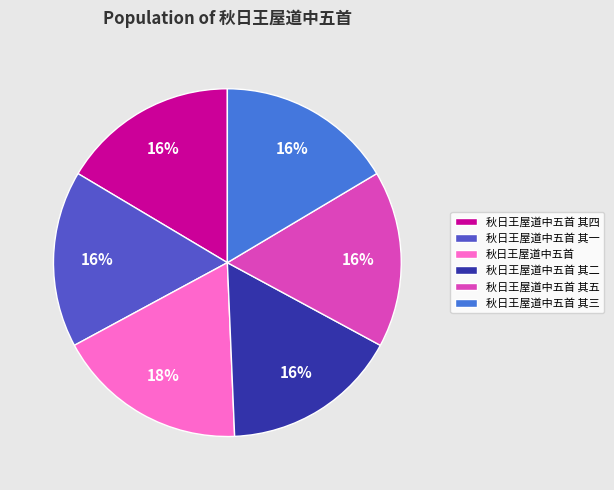

What is the ratio of the value at 秋日王屋道中五首 其一 to the value at 秋日王屋道中五首 其二?

1.0